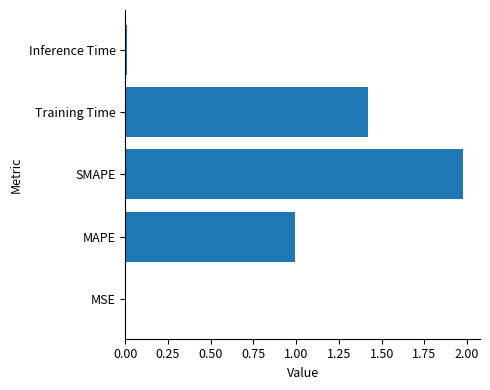

The value at MAPE is 1.0. True or false?

True